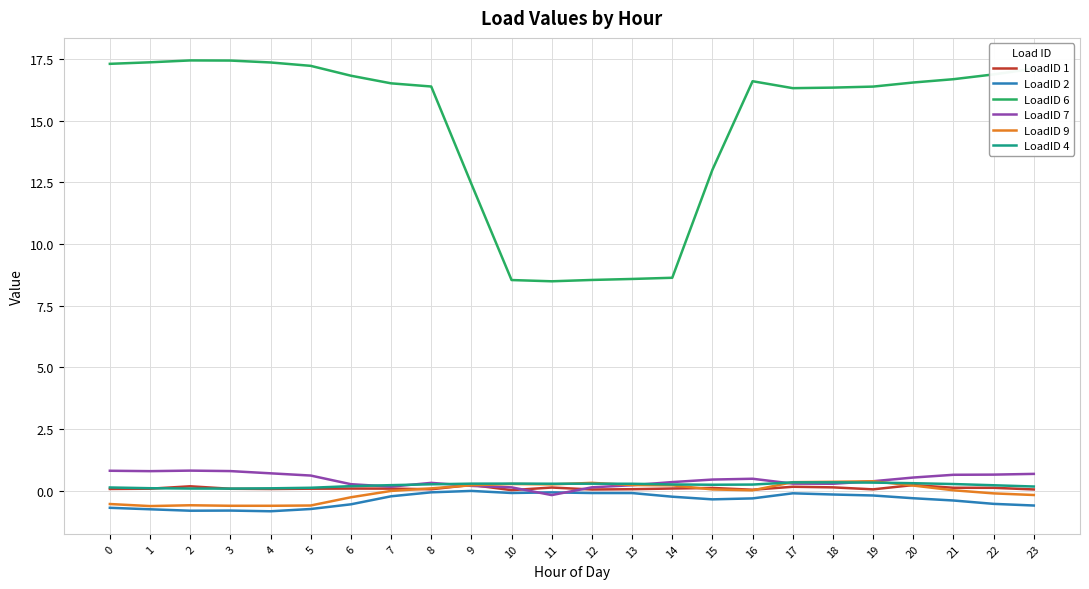

What is the difference between the maximum and minimum values in the LoadID 1 series?

0.2